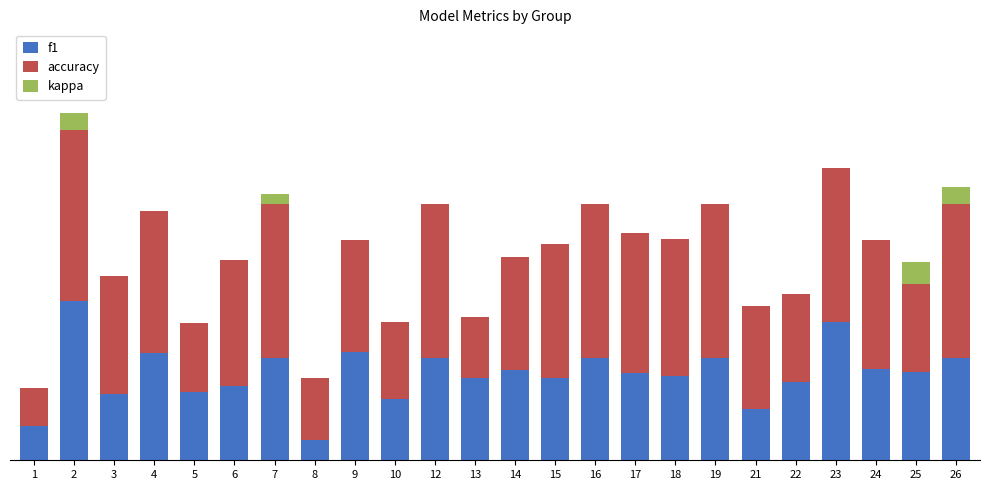

What is the lowest value of the f1 series?

0.1